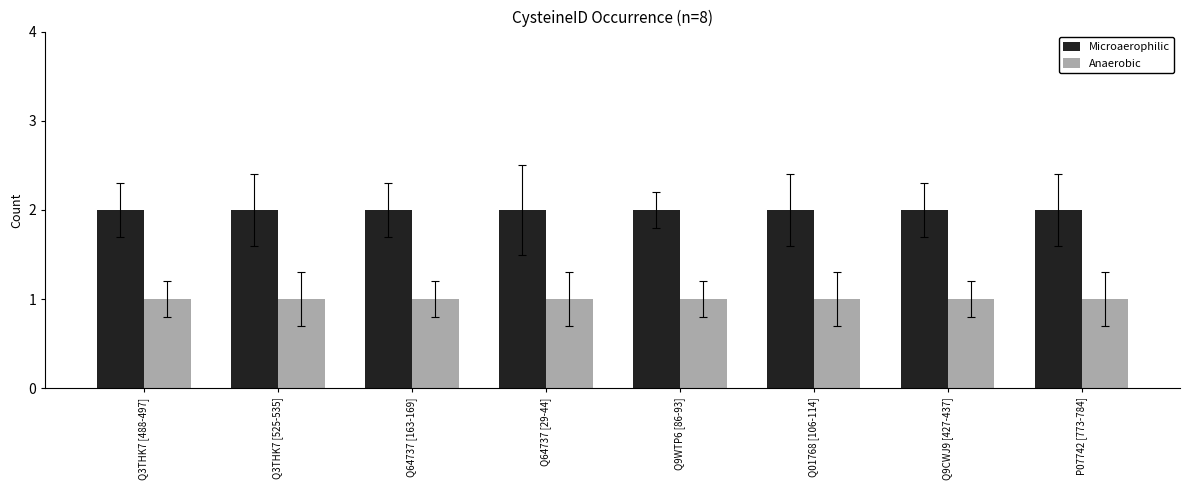

At Q9CWJ9 [427-437], list the series in order from smallest to largest.

Anaerobic, Microaerophilic